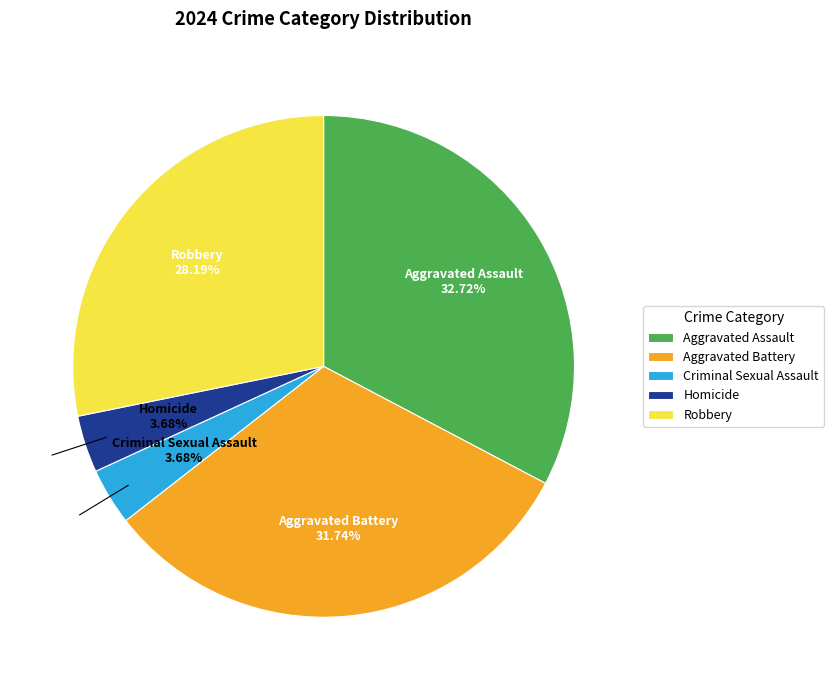

To the nearest percent, what is the difference between the largest and smallest slice percentages?

29%